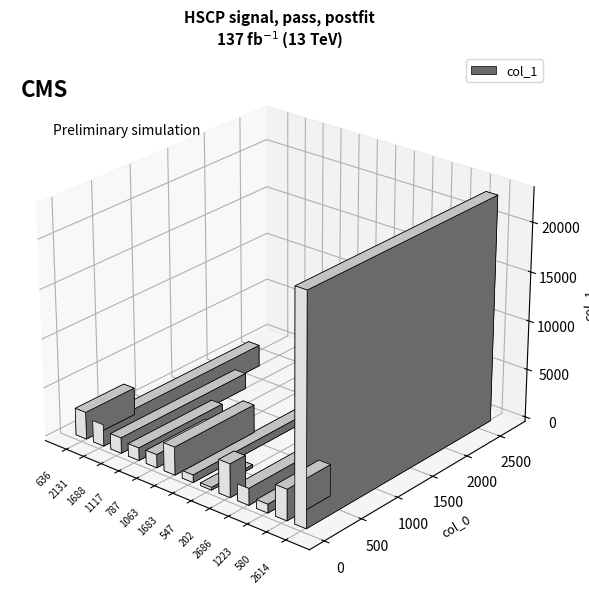

Between 636 and 2686, which is larger?

636